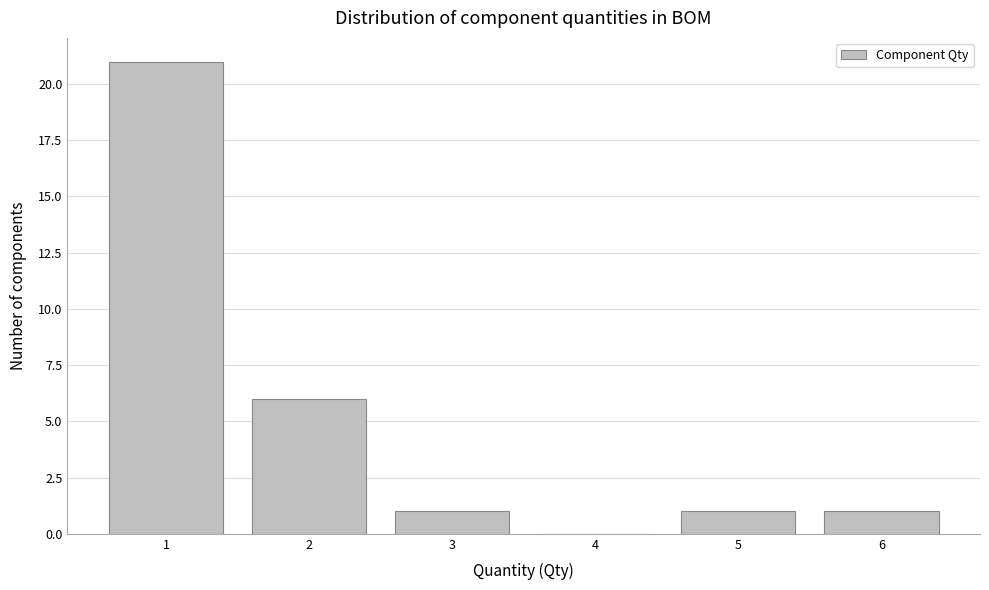

Reading left to right, transcribe this chart: for each bar, give the range it covers on the x-axis and its height. The values are not printed on the chart, so give them approximately, as read against the axis.

0.5 to 1.5: 21
1.5 to 2.5: 6
2.5 to 3.5: 1
3.5 to 4.5: 0
4.5 to 5.5: 1
5.5 to 6.5: 1